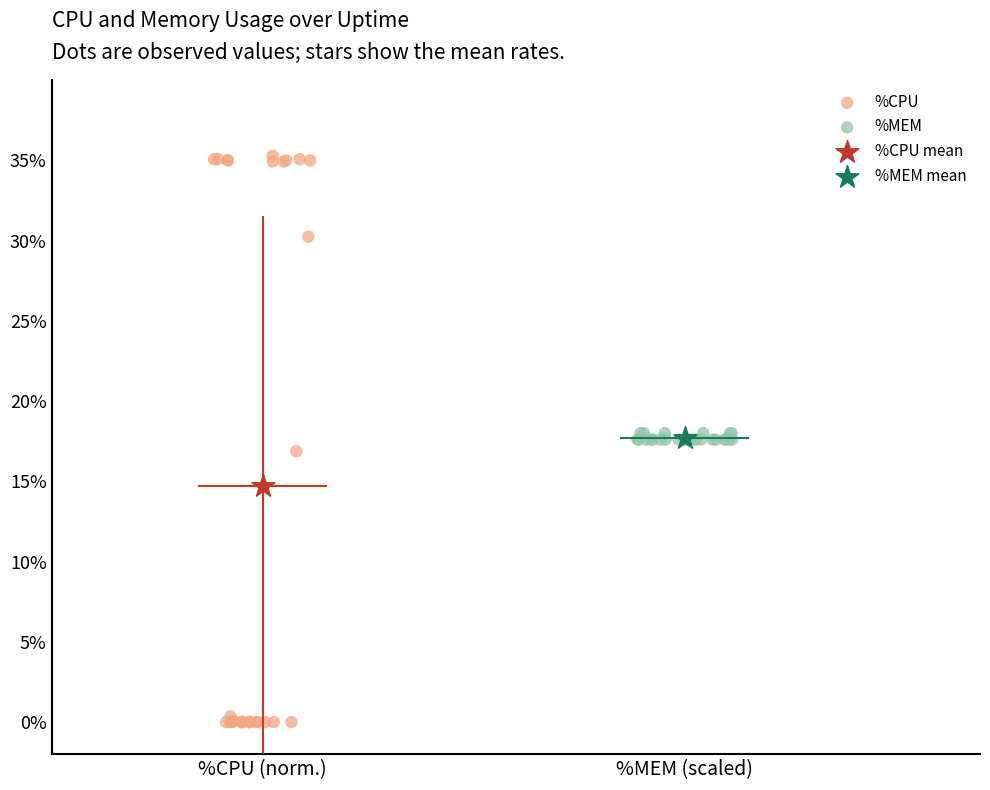

Which series contains the lowest Y value?

%CPU